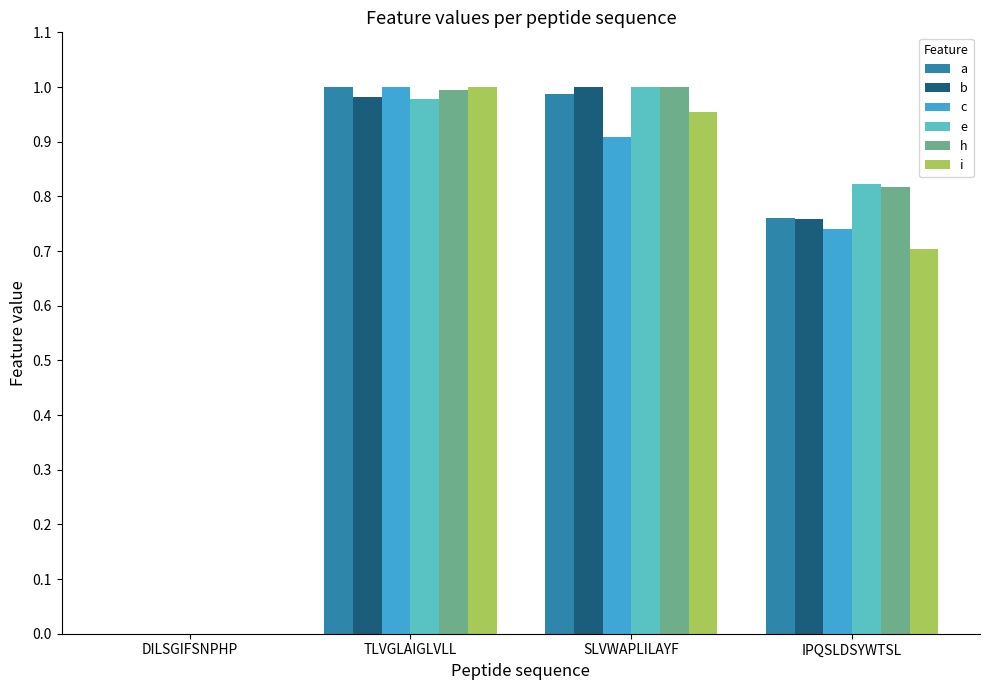

What is the total value across all series at SLVWAPLILAYF?

5.9